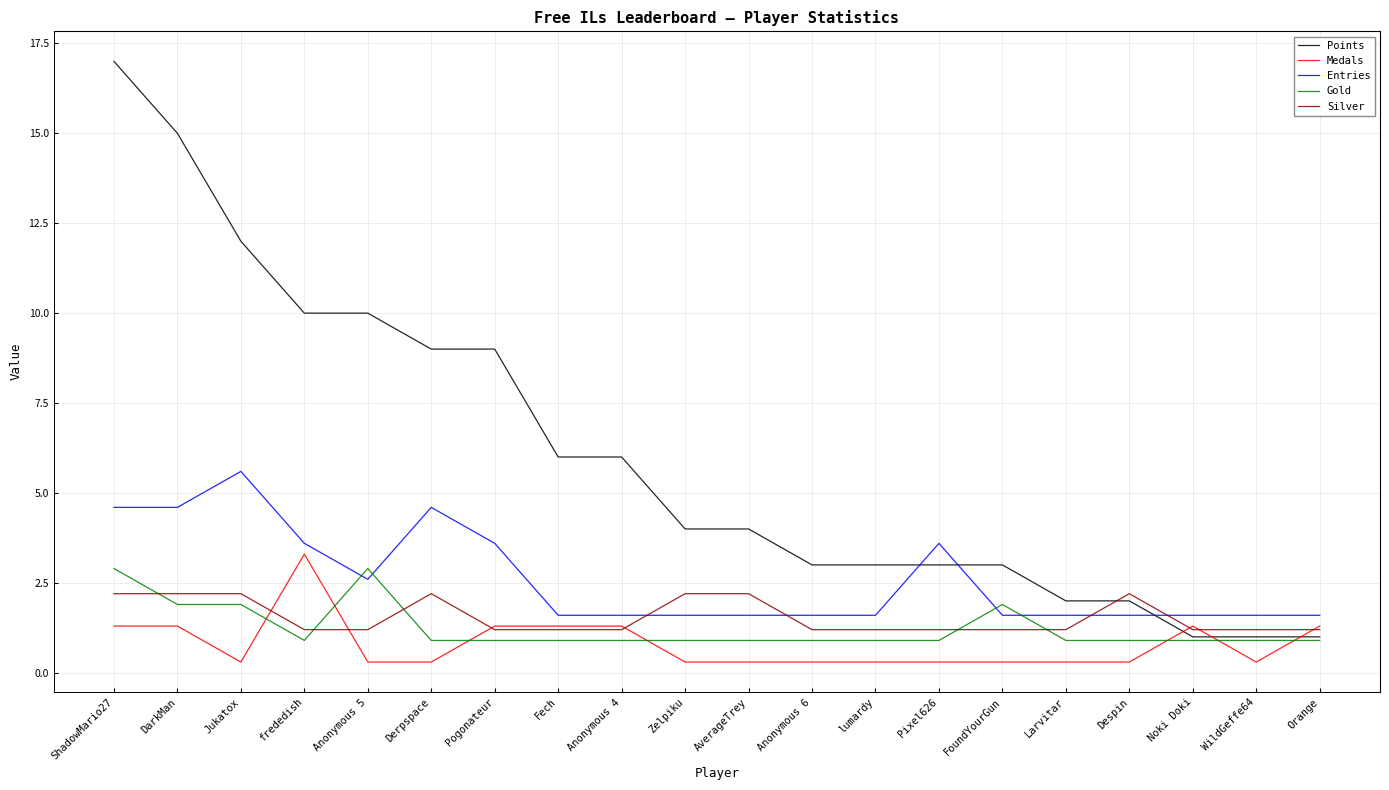

What is the maximum value for Medals?

3.3